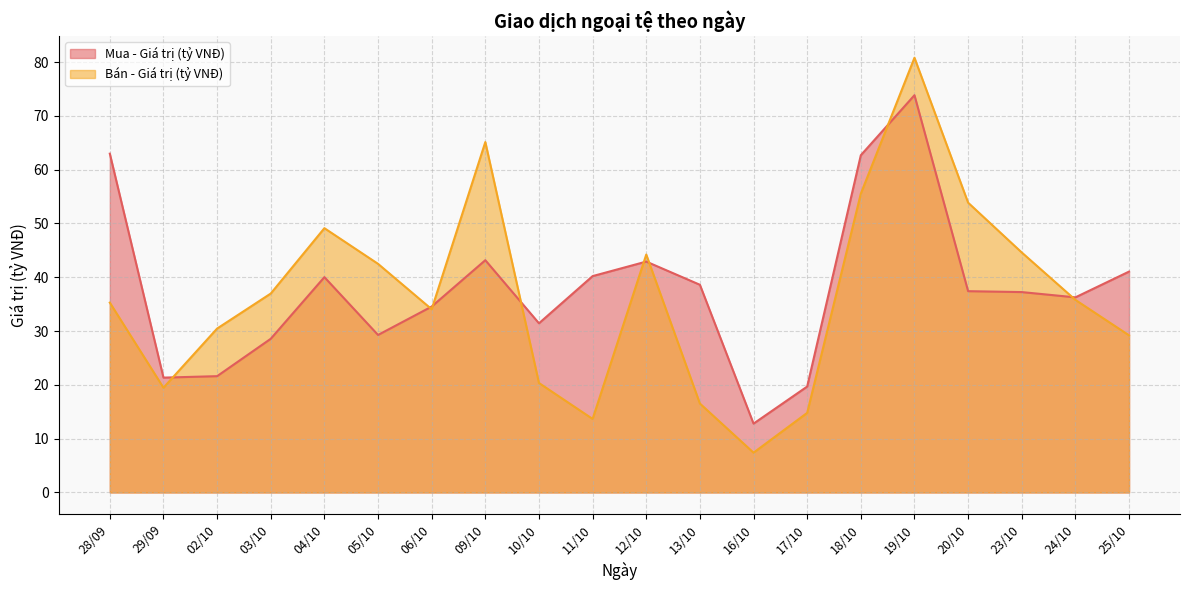

What is the sum of the Bán - Giá trị (tỷ VNĐ) values at 28/09 and 20/10?

89.2